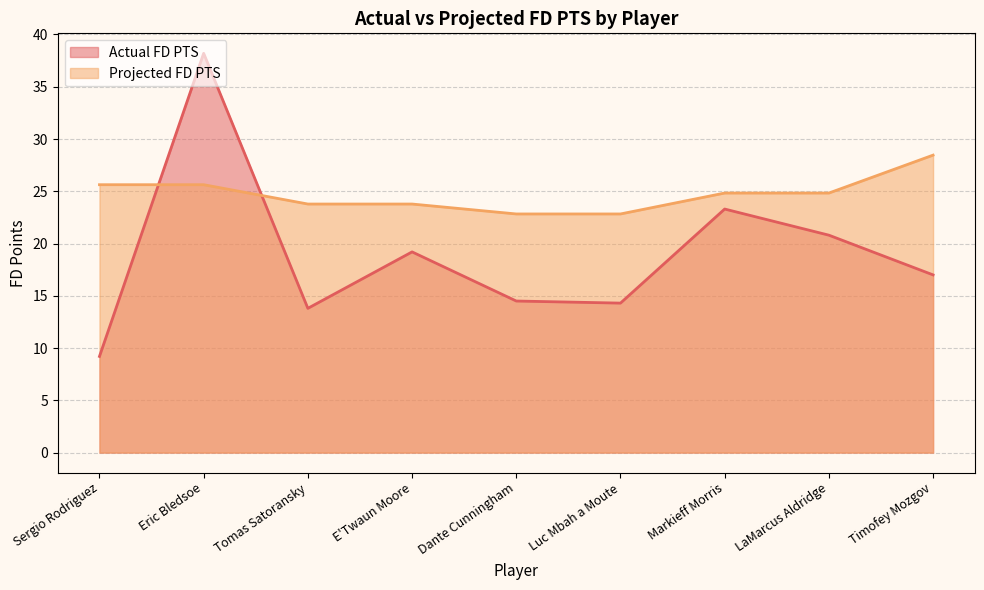

What position from the left is Timofey Mozgov?

9